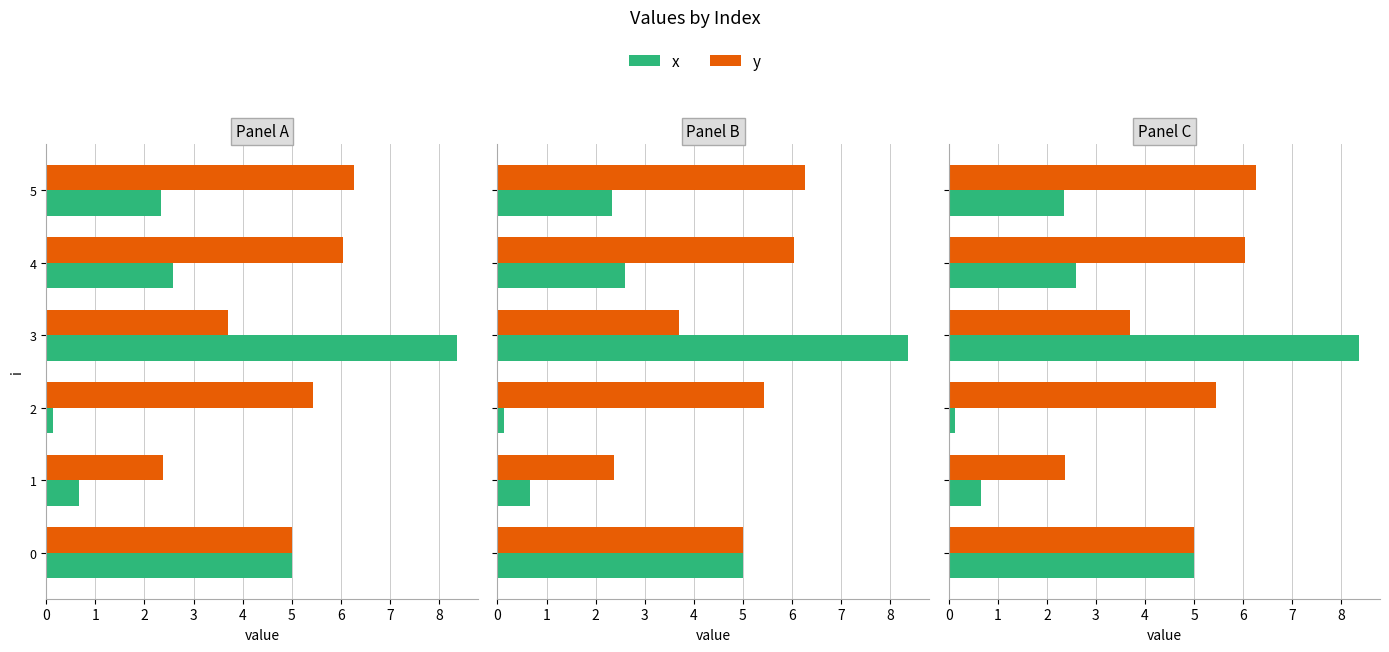

What is the maximum value shown in the chart?

8.4